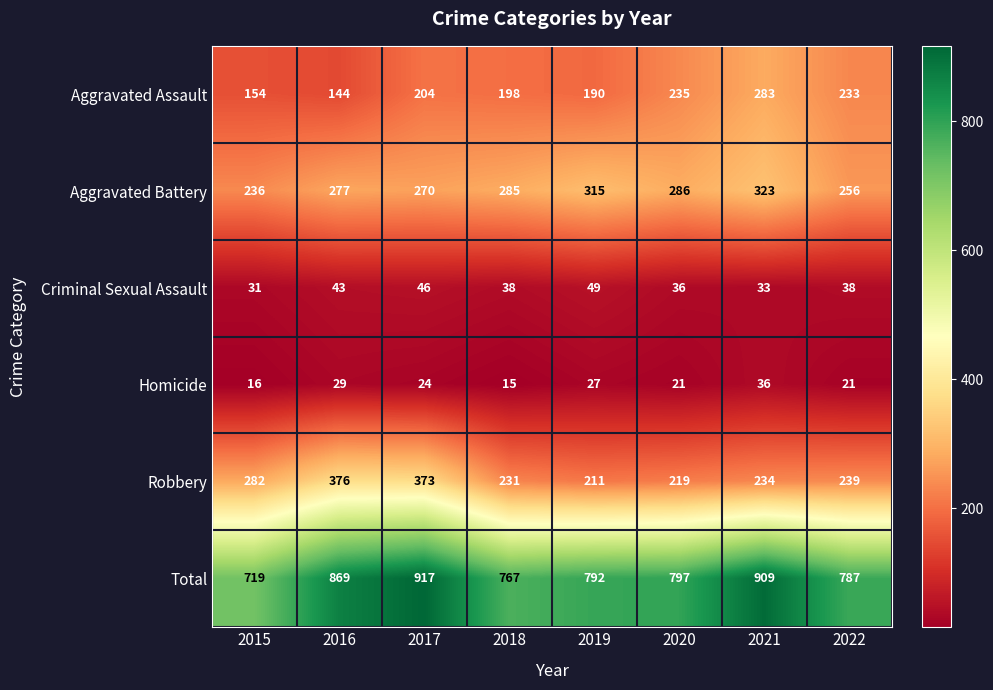

How many data points does each series have?

8